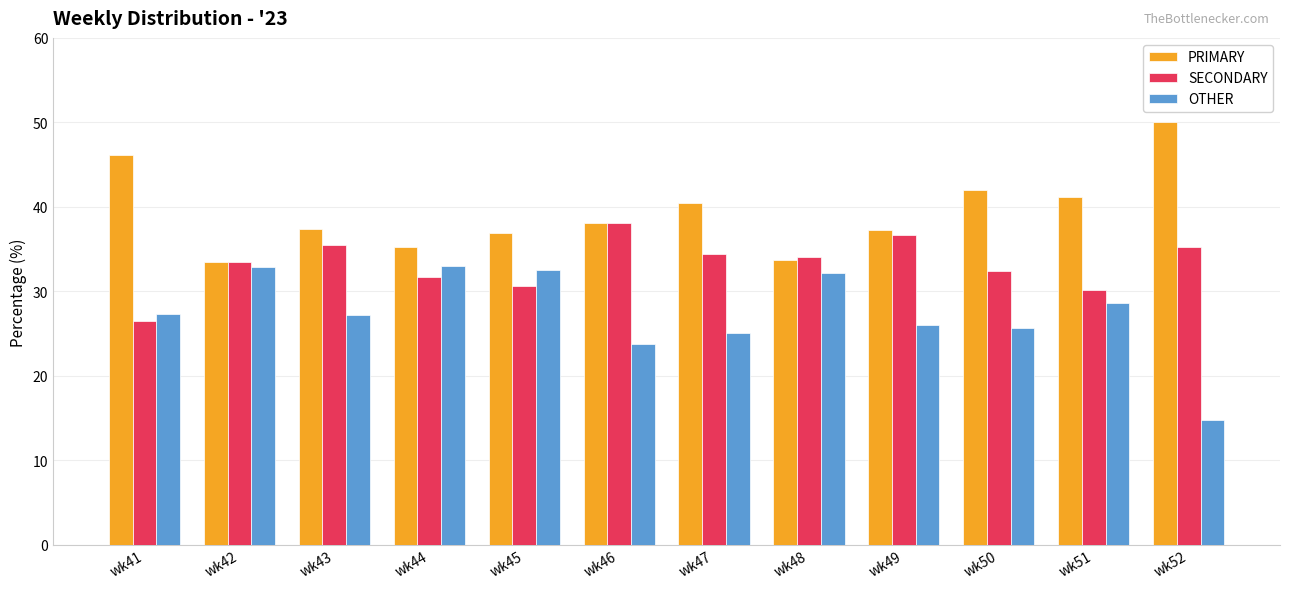

Rank the series by their average value, from lowest to highest.

OTHER, SECONDARY, PRIMARY